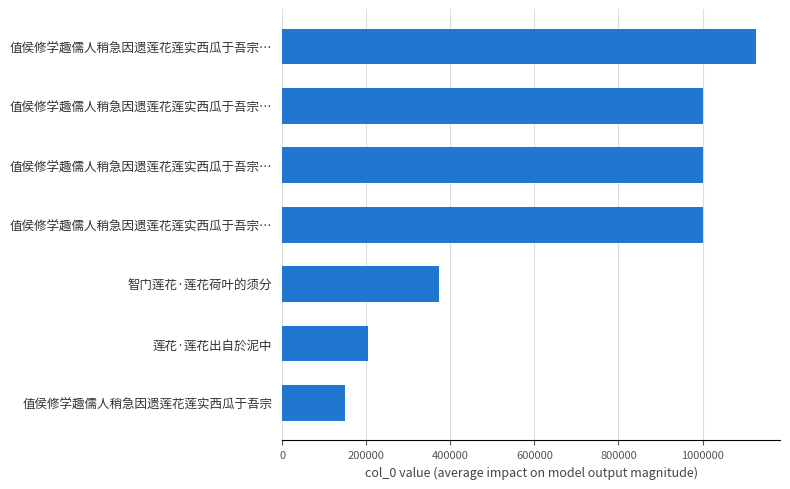

How many bars are there in total?

7